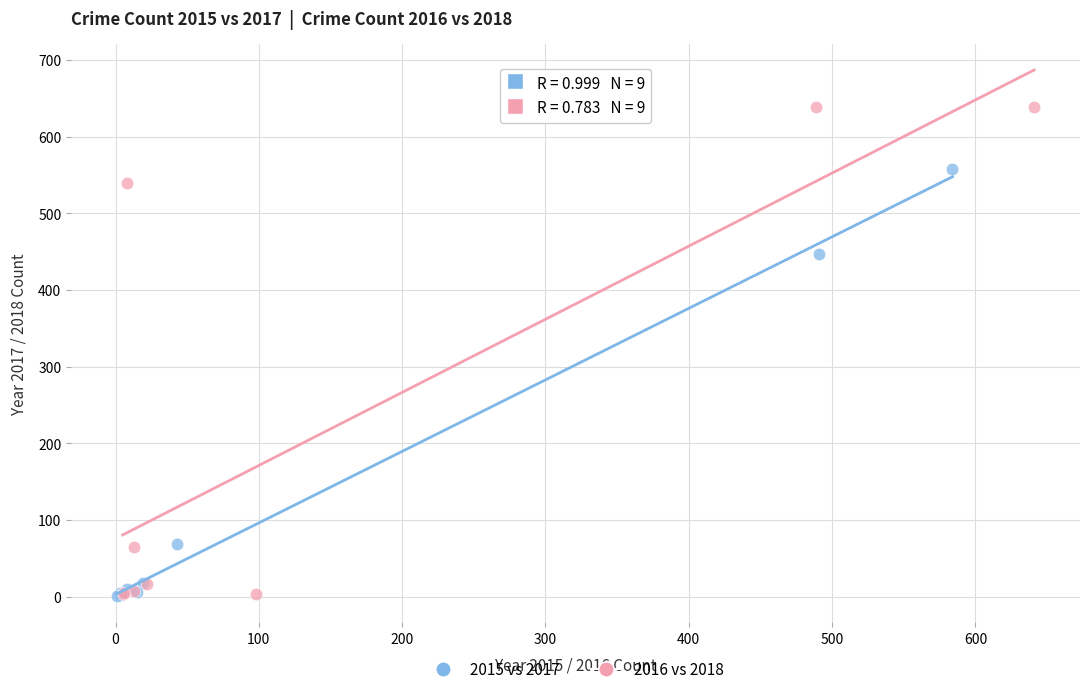

Which series has the widest spread of Y values?

2016 vs 2018